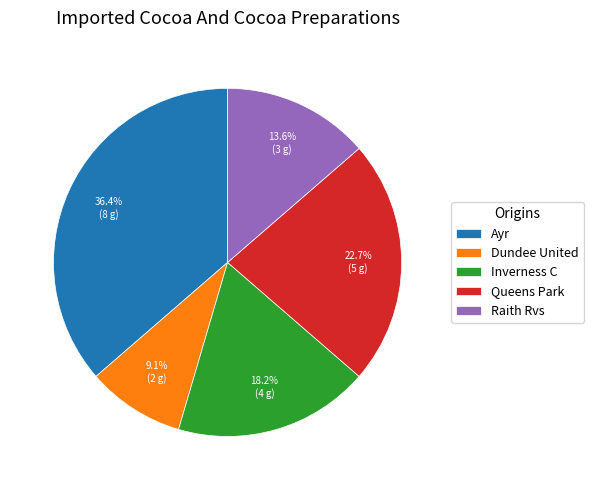

How much of the chart is everything except Raith Rvs?

86.4%